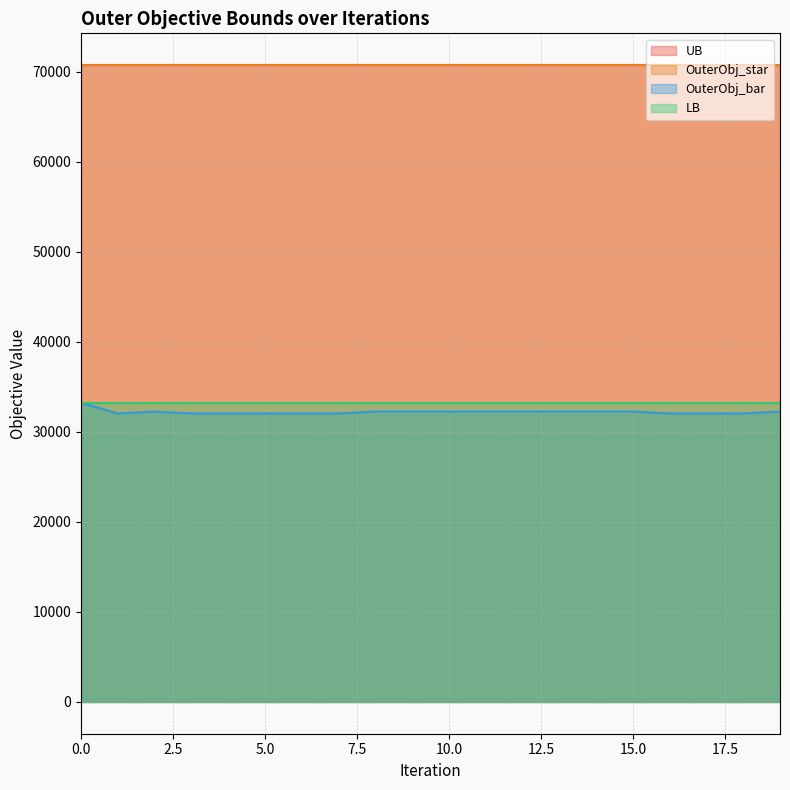

What is the minimum value for OuterObj_star?

70746